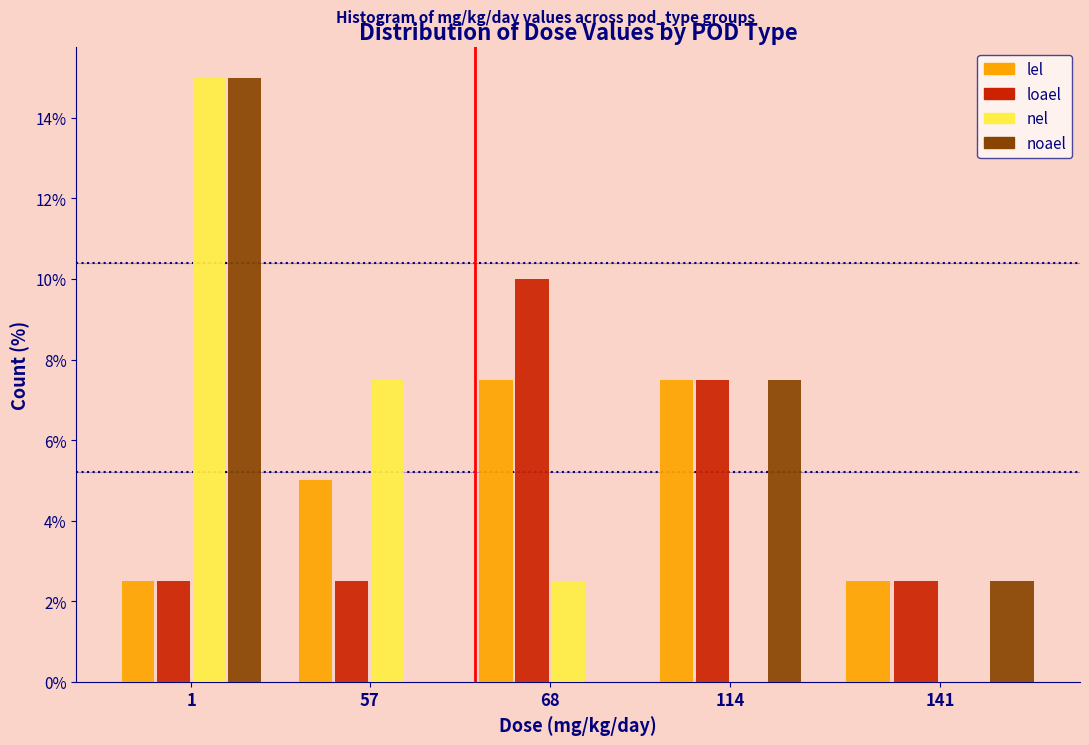

Reading left to right, extract all data points from this chart.

lel: 1=2.5	57=5.0	68=7.5	114=7.5	141=2.5
loael: 1=2.5	57=2.5	68=10.0	114=7.5	141=2.5
nel: 1=15.0	57=7.5	68=2.5	114=0.0	141=0.0
noael: 1=15.0	57=0.0	68=0.0	114=7.5	141=2.5